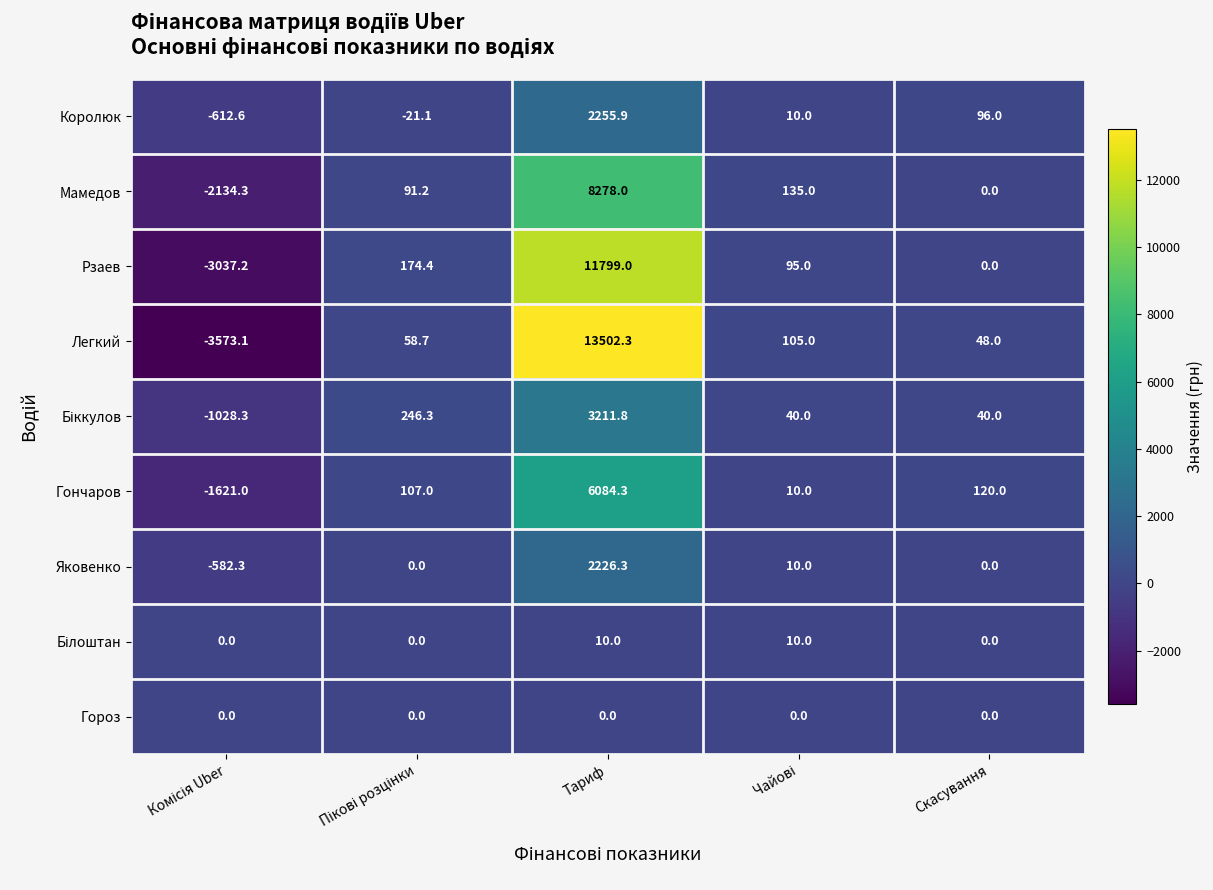

How many positive values does the Королюк series have?

3